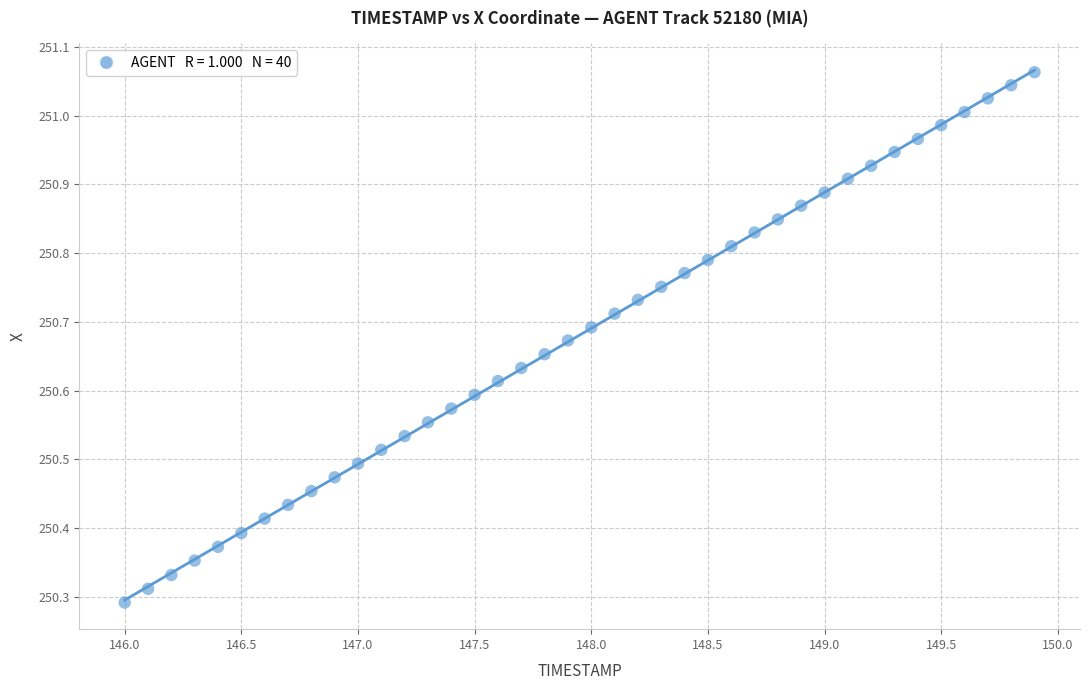

What is the range of Y values (max minus min)?

0.8